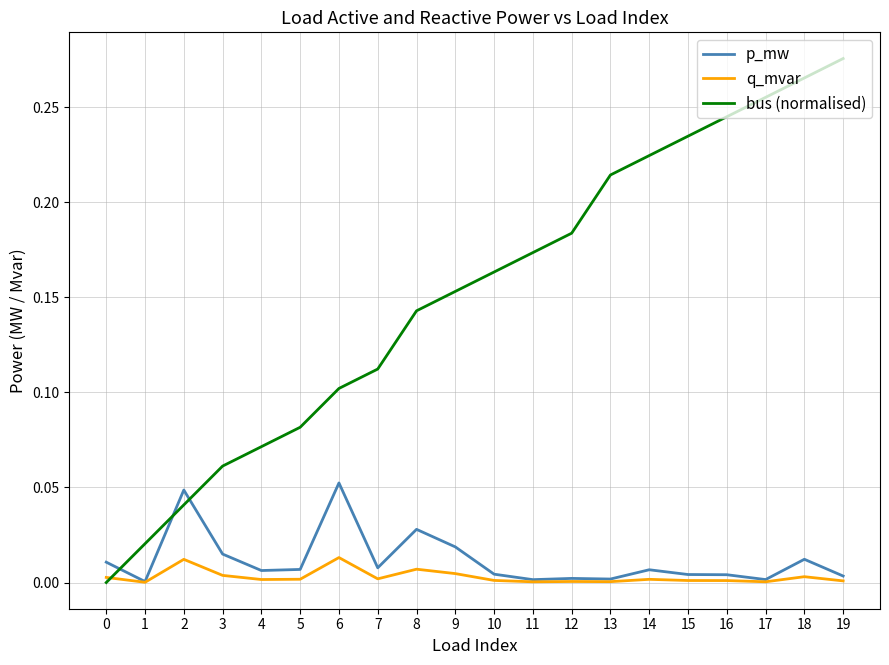

The value of q_mvar at 19 is 0.0. True or false?

True